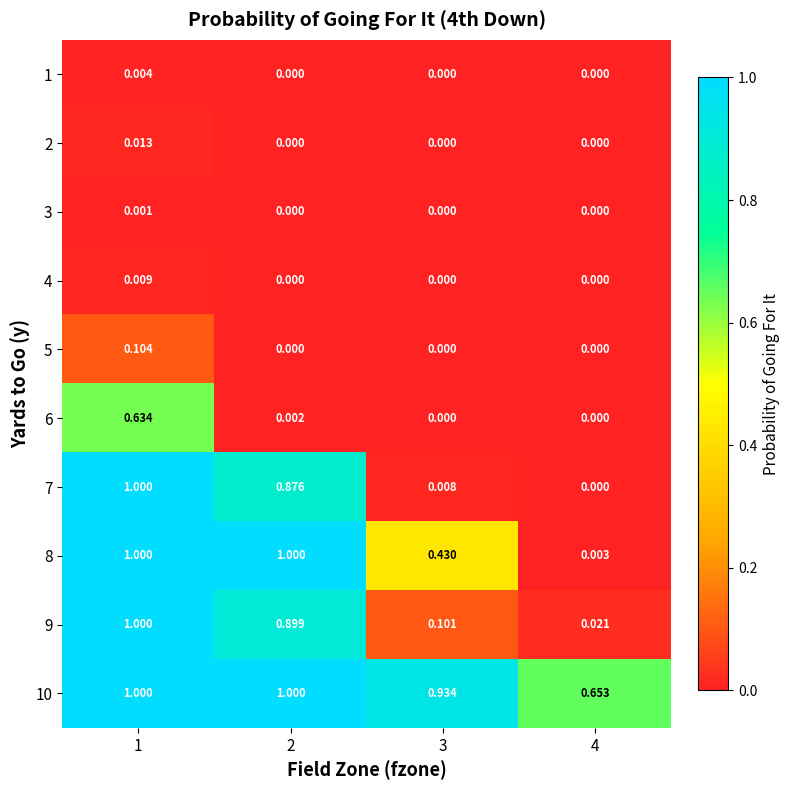

Which has a higher value, 3 or 4?

3